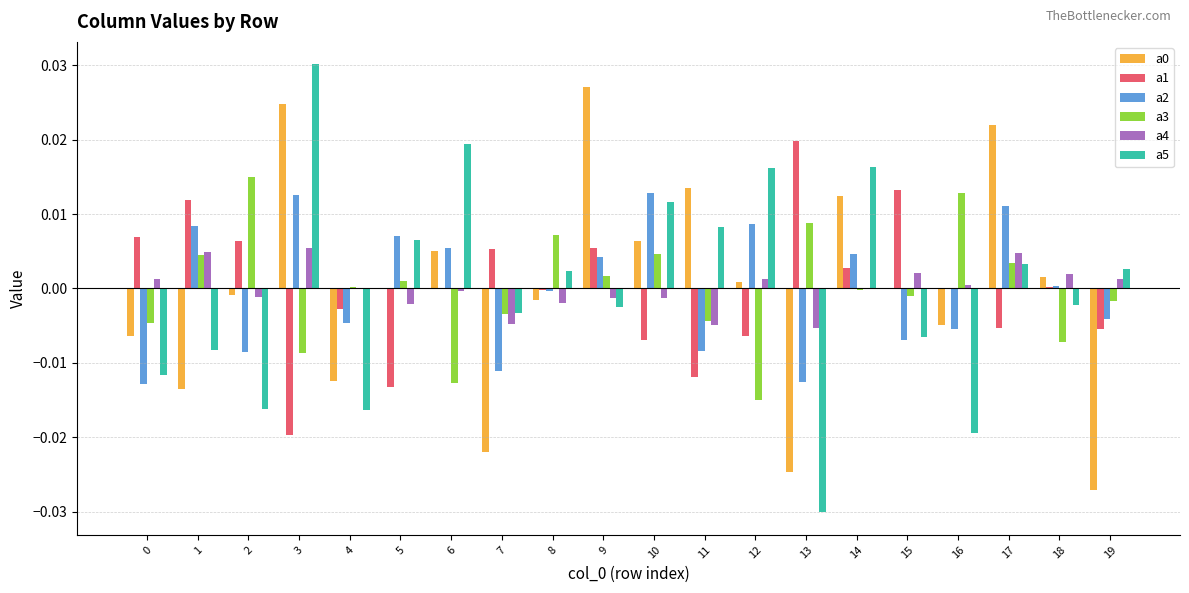

Which label corresponds to the largest value in the chart?

3